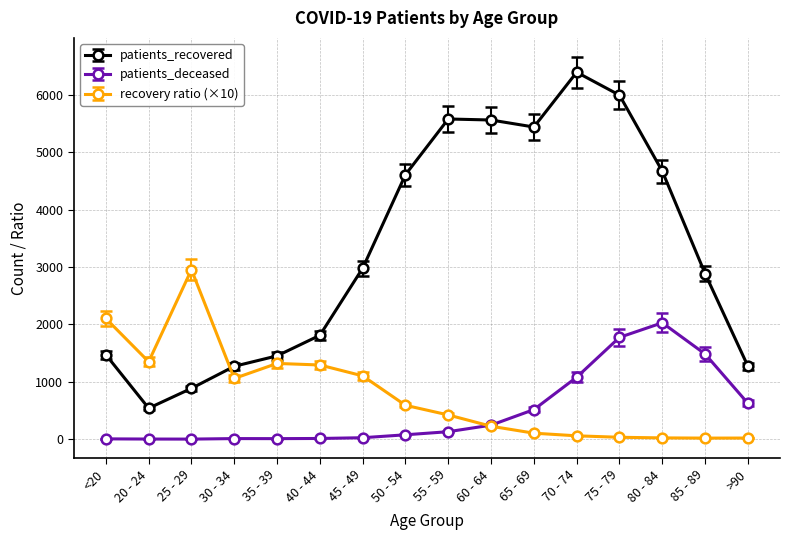

At which category does recovery ratio (×10) reach its first local peak?

25 - 29